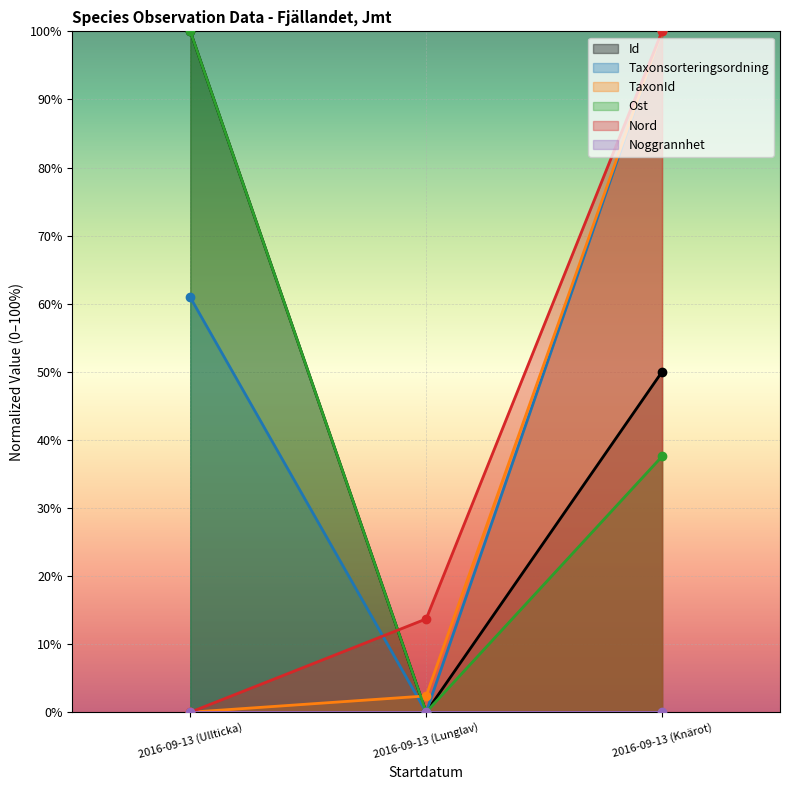

At how many categories does at least one series exceed 0?

3